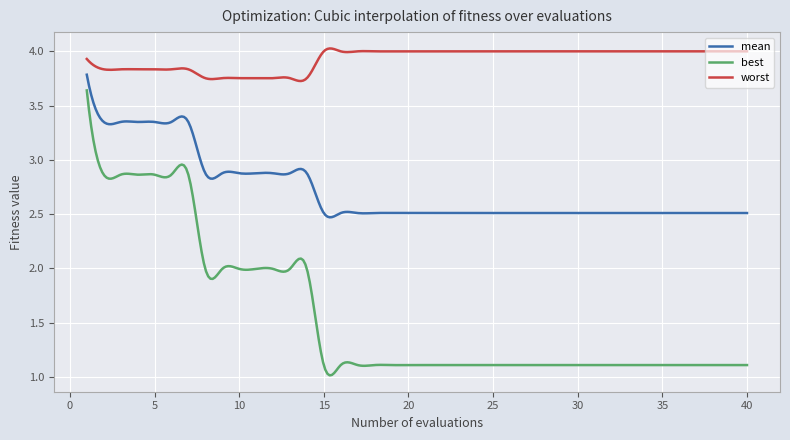

Rank the series by their maximum value, from highest to lowest.

worst, mean, best